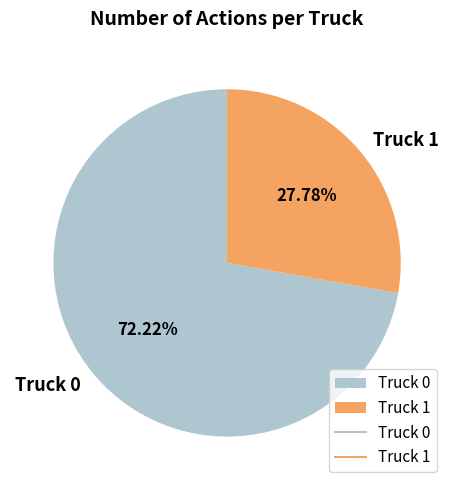

What percentage is the Truck 1 slice, to the nearest percent?

28%